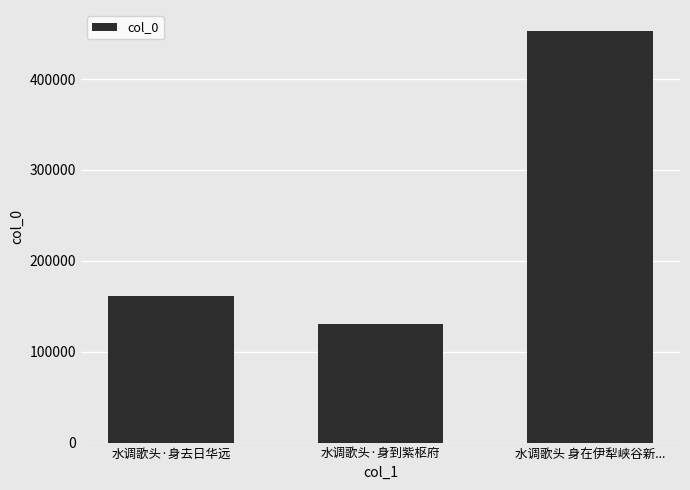

Where is the data nearest to the value 292118?

水调歌头·身去日华远